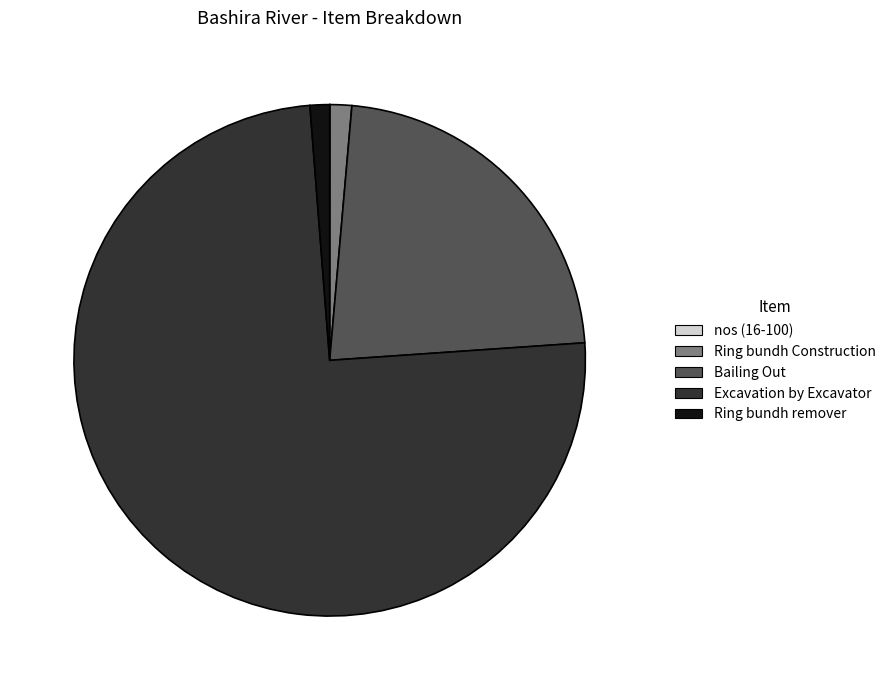

Which slice is the largest?

Excavation by Excavator